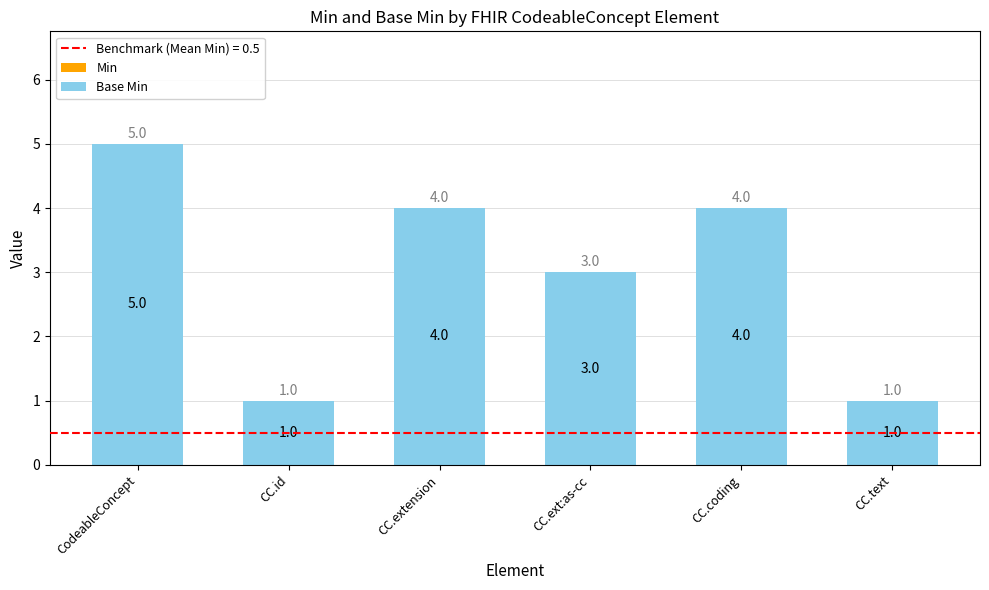

What is the value of the 2nd bar from the left?

1